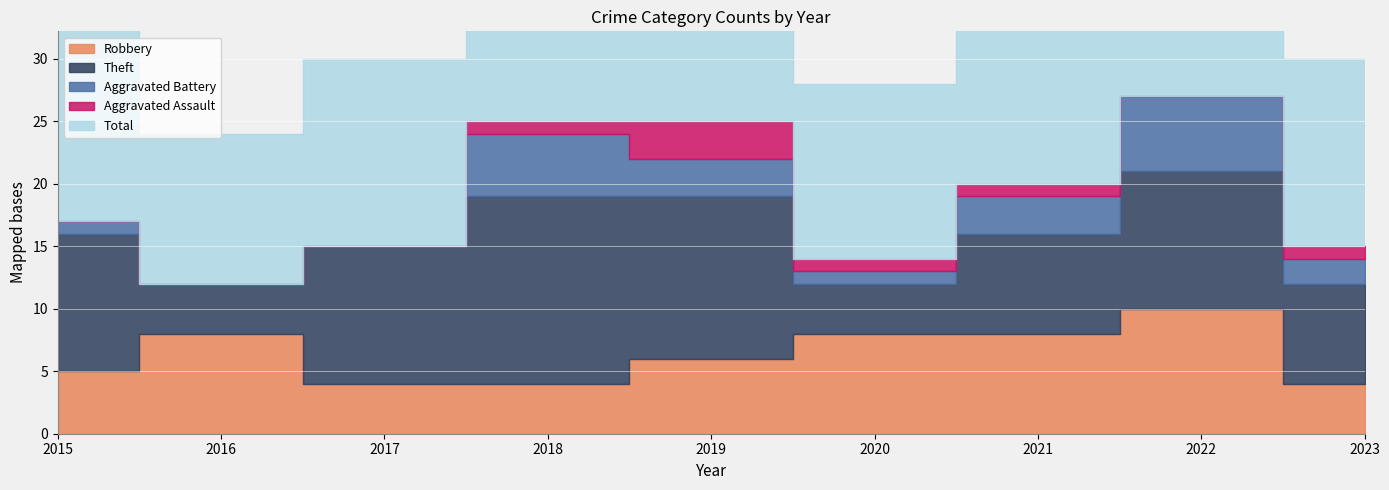

How many values in the Aggravated Assault series exceed 1?

1